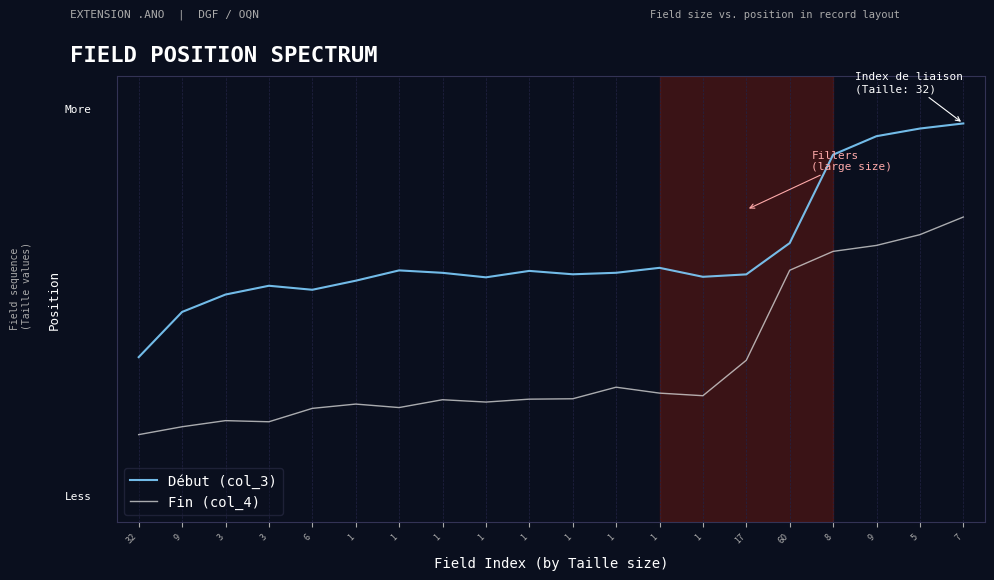

What is the sum of all Fin (col_4) values?

6.8